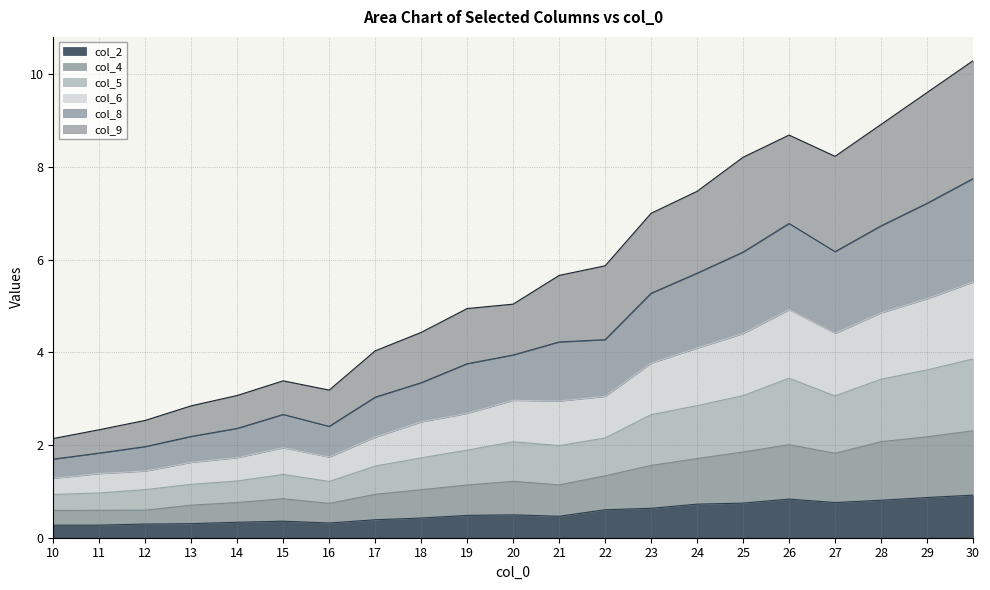

What is the total value across all series at 23?

7.0